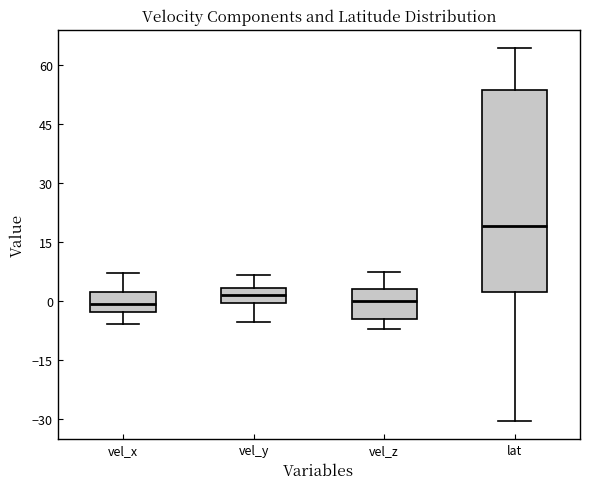

Reading left to right, transcribe this box plot: for each box, give where its median line is, the range the box spans, and where its two whiskers end, as read against the y-axis. The values are not printed on the chart, so give them approximately, as read against the axis.

vel_x: median 0, box -2 to 2, whiskers -6 to 8
vel_y: median 2, box 0 to 4, whiskers -6 to 6
vel_z: median 0, box -4 to 4, whiskers -8 to 8
lat: median 20, box 2 to 54, whiskers -30 to 64